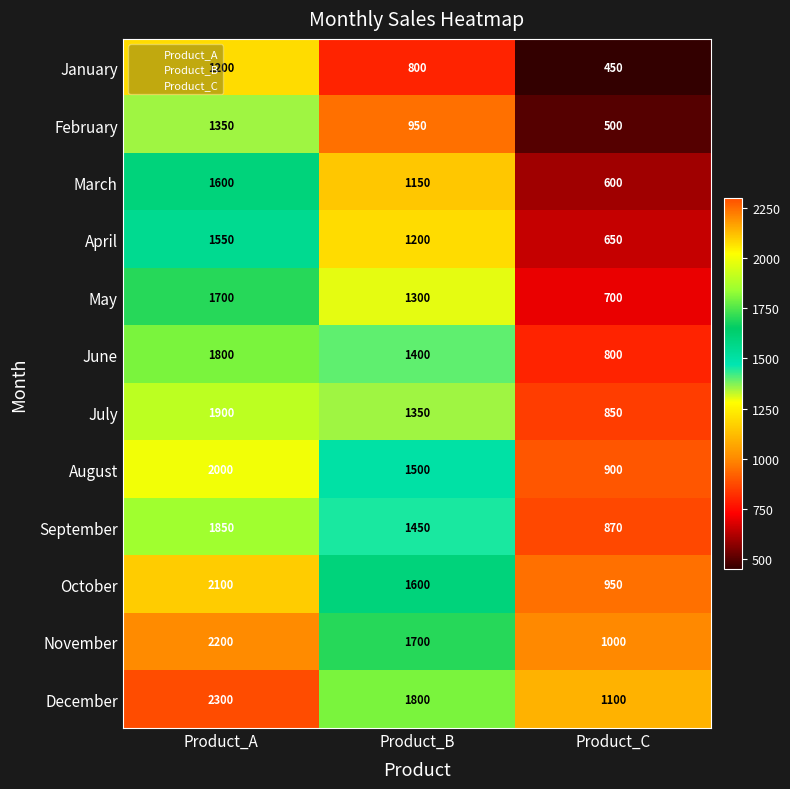

Between Product_A and Product_B, which series saw the biggest shift?

July